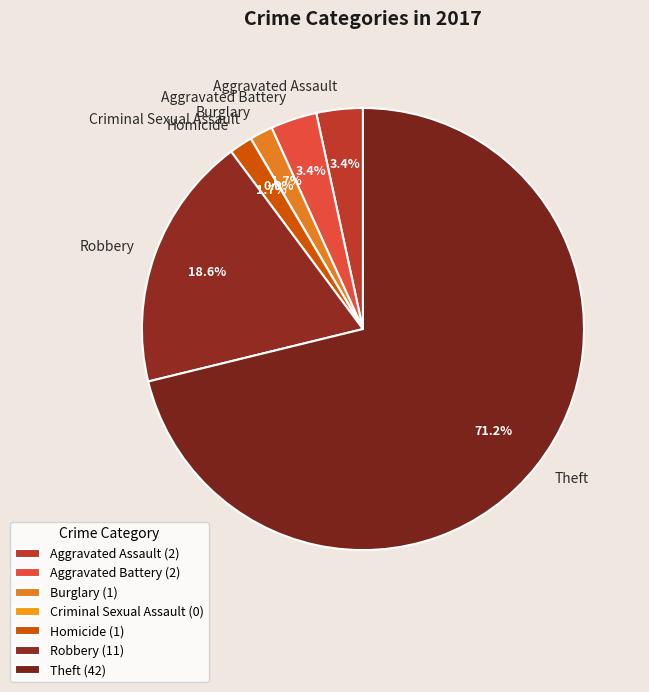

The Homicide slice represents 2% of the pie. True or false?

True